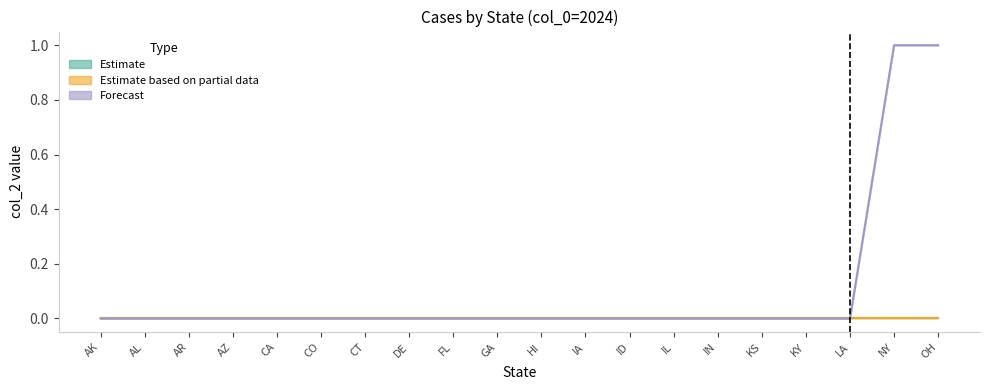

What is the difference between the second highest and minimum values in the Forecast_upper series?

1